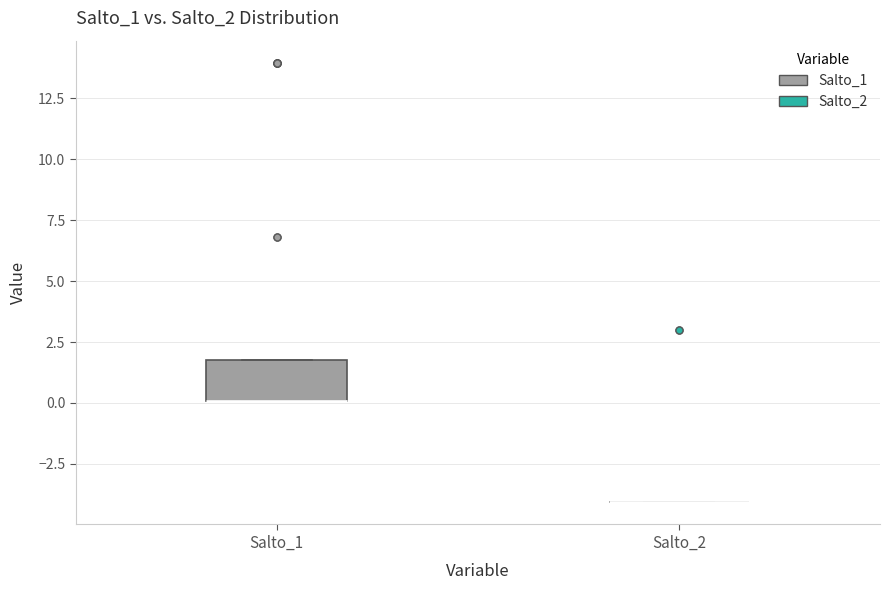

Reading left to right, transcribe this box plot: for each box, give where its median line is, the range the box spans, and where its two whiskers end, as read against the y-axis. The values are not printed on the chart, so give them approximately, as read against the axis.

Salto_1: median 0.0 (drawn on the box's lower edge), box 0.0 to 1.5, whiskers 0.0 to 1.5
Salto_2: box collapsed to a line at -4.0, whiskers -4.0 to -4.0